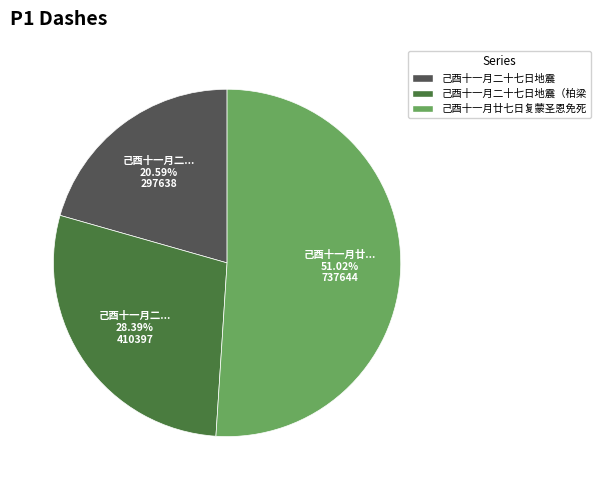

Is there any slice that represents more than half of the pie?

Yes